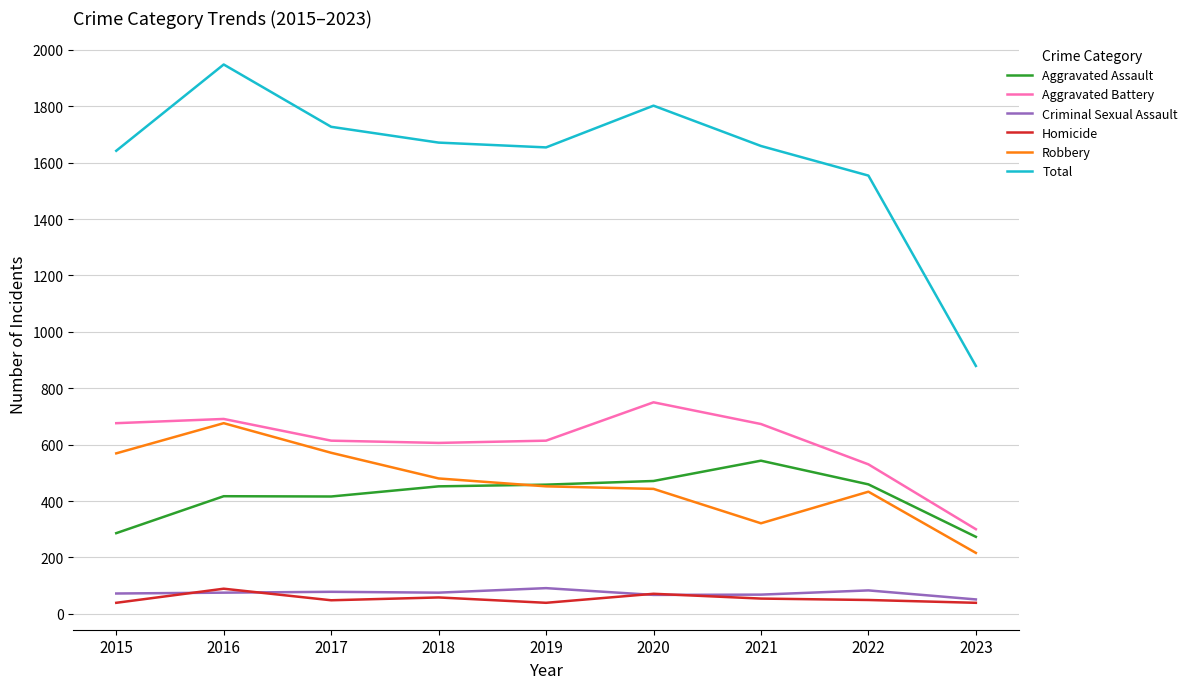

Which series has the largest total across all categories?

Total